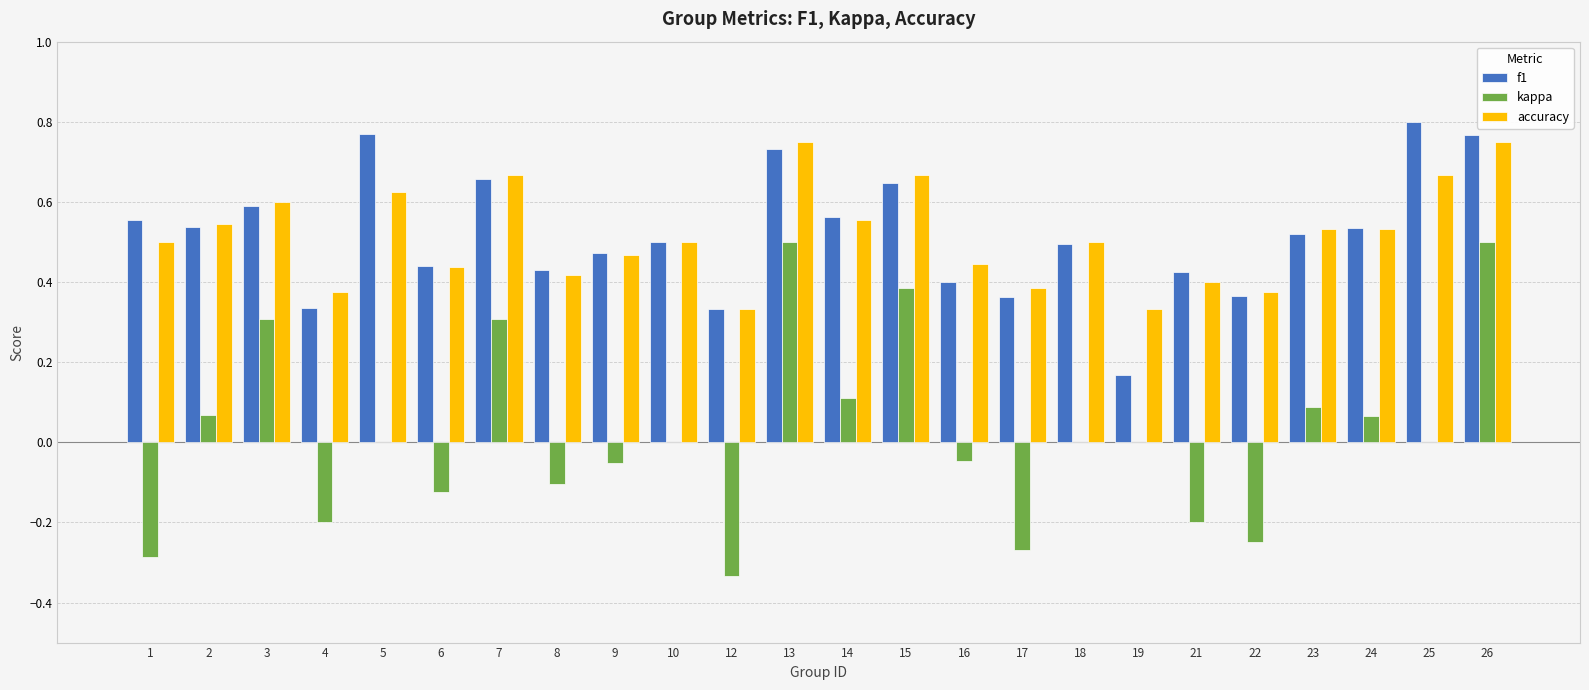

Which label corresponds to the largest value in the chart?

25